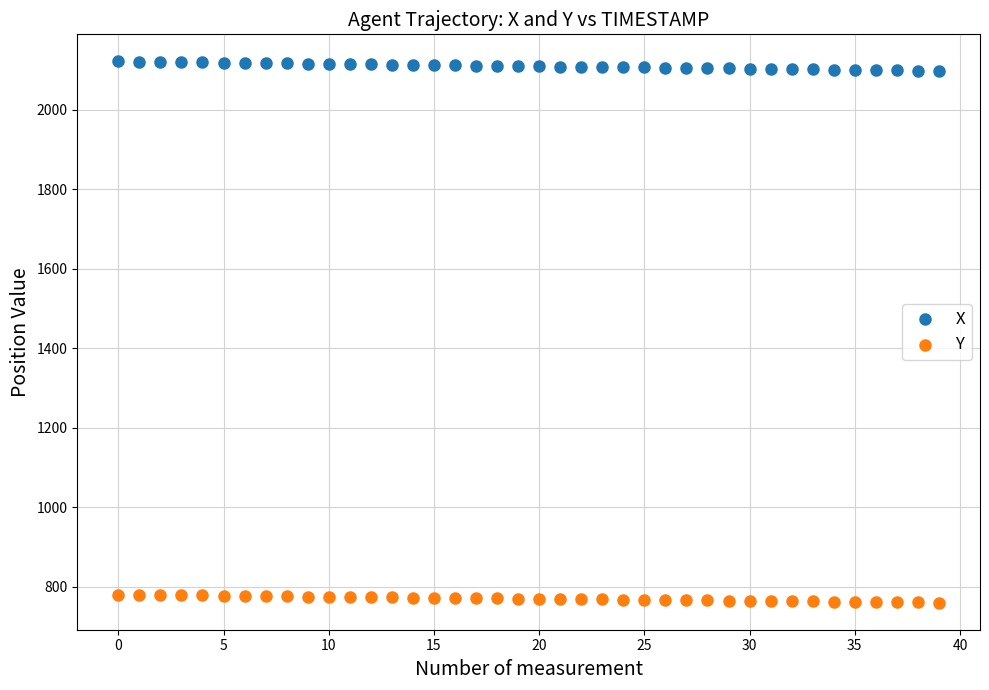

Which series reaches the maximum Y coordinate?

X